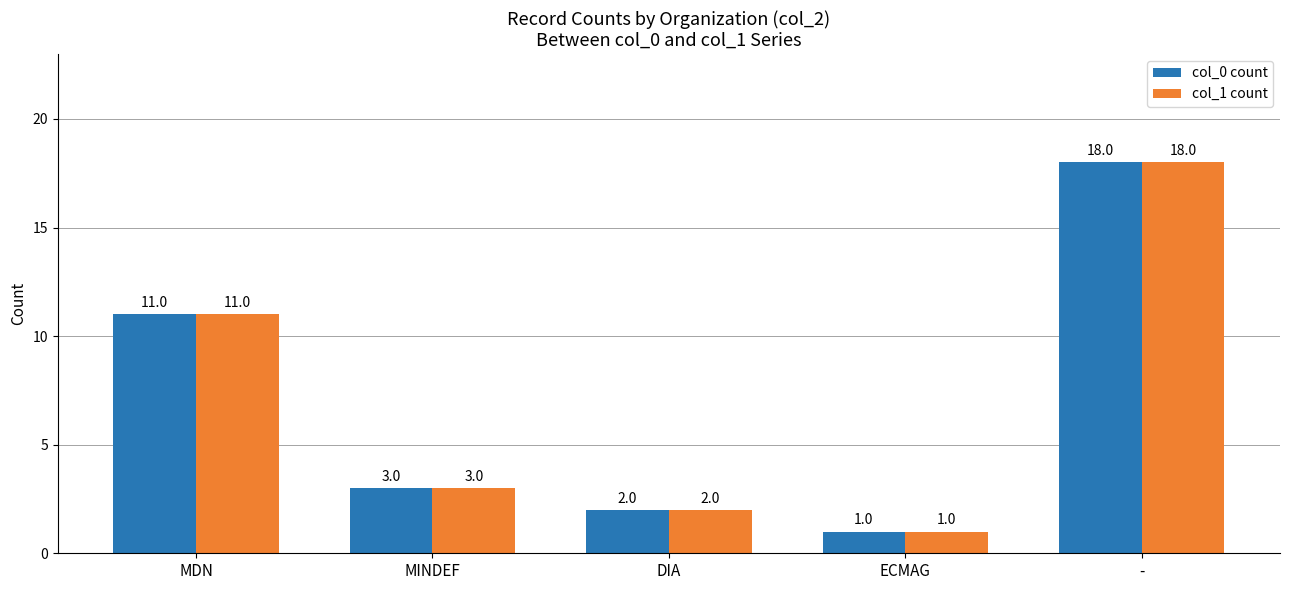

Rank the categories by col_1 count value from lowest to highest.

ECMAG, DIA, MINDEF, MDN, -